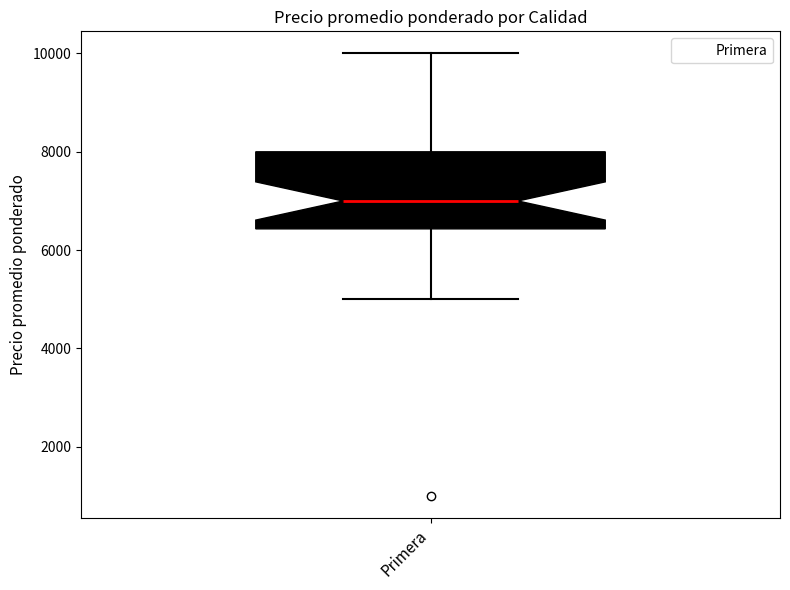

Read this box plot against the y-axis: the position of the median line, the range covered by the box, and the ends of both whiskers. The values are not printed on the chart, so give them approximately, as read against the axis.

median 7000, box 6400 to 8000, whiskers 5000 to 10000